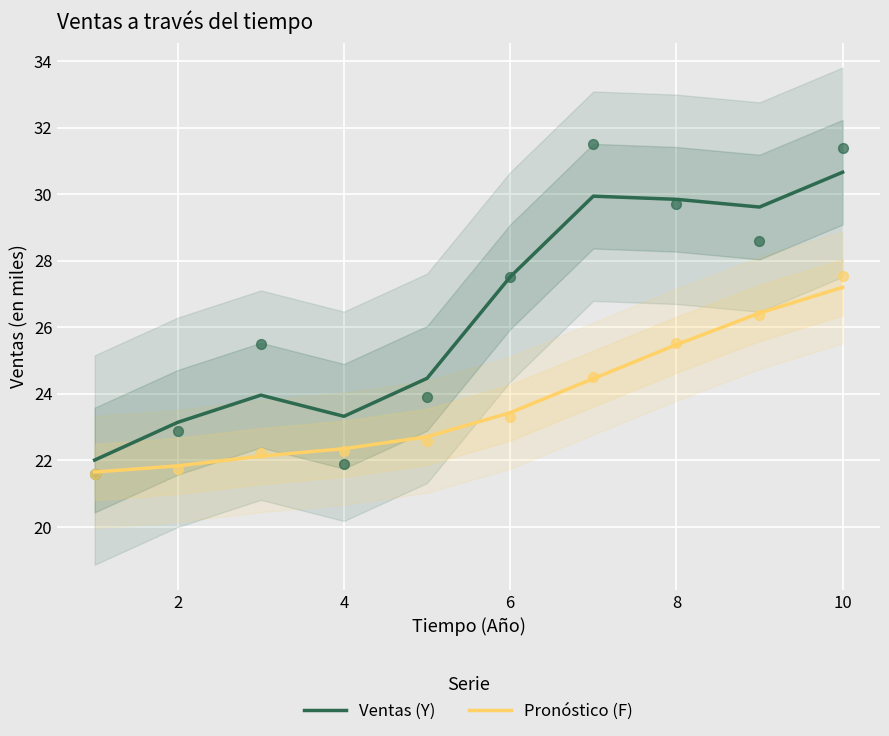

Which series has the largest total across all categories?

Ventas (Y)